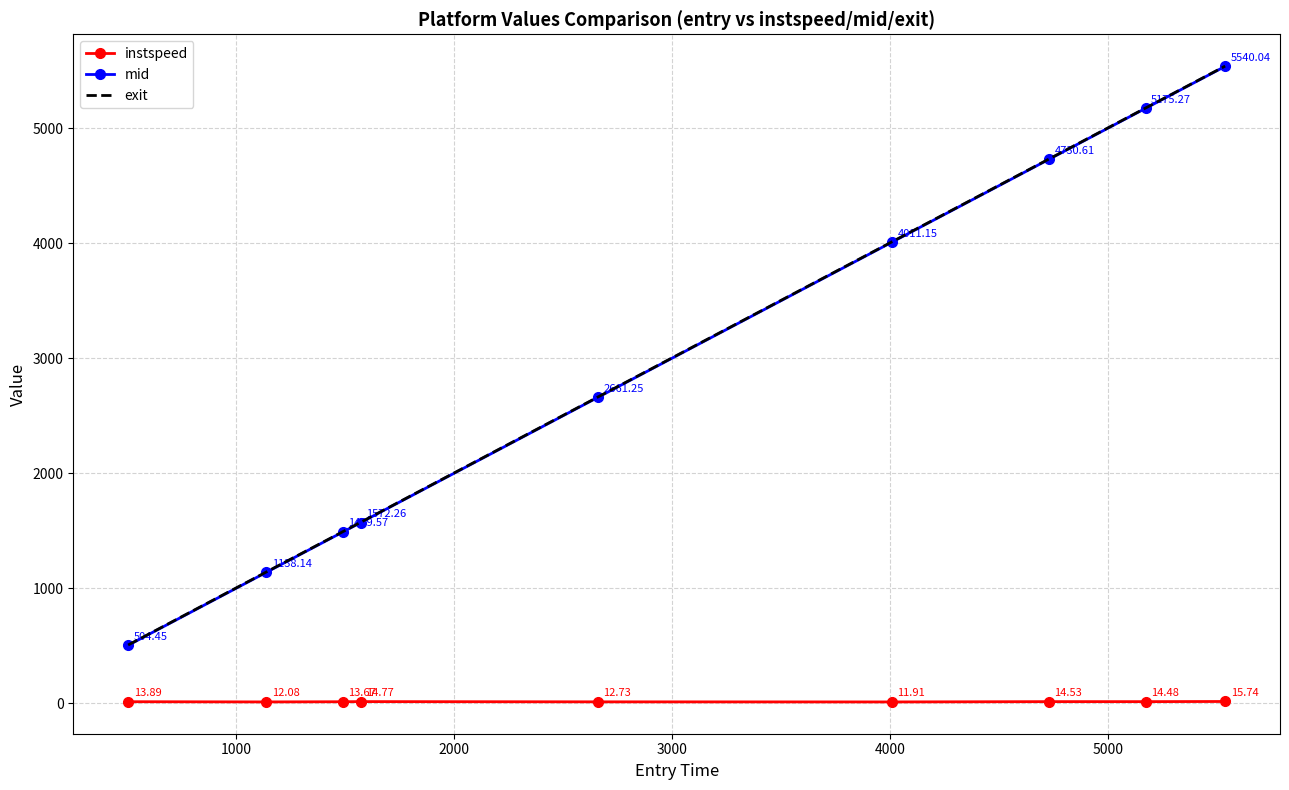

Which series has the widest spread of values?

mid